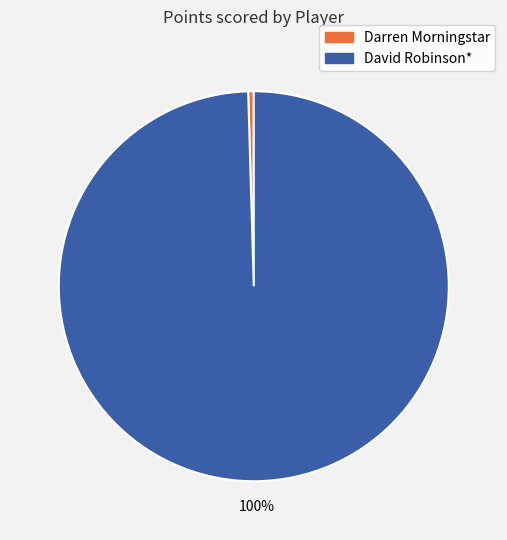

To the nearest percent, what is the average slice percentage?

50%